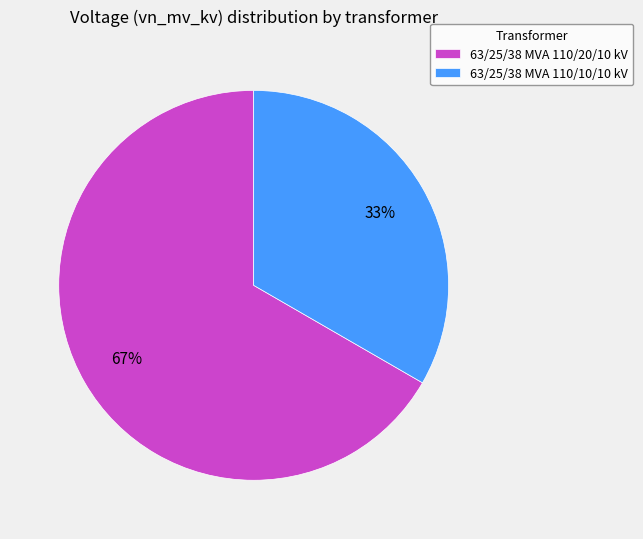

How many segments does this pie chart have?

2